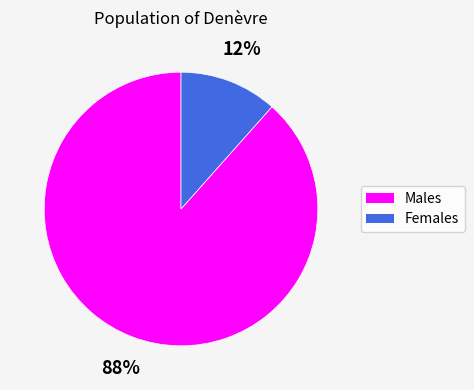

Combined, do Females and Males account for over 50%?

Yes